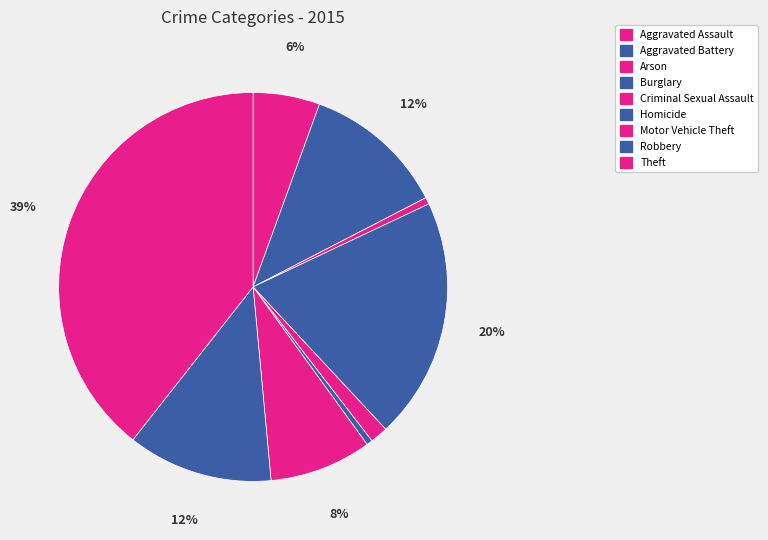

Which slice is the smallest?

Homicide